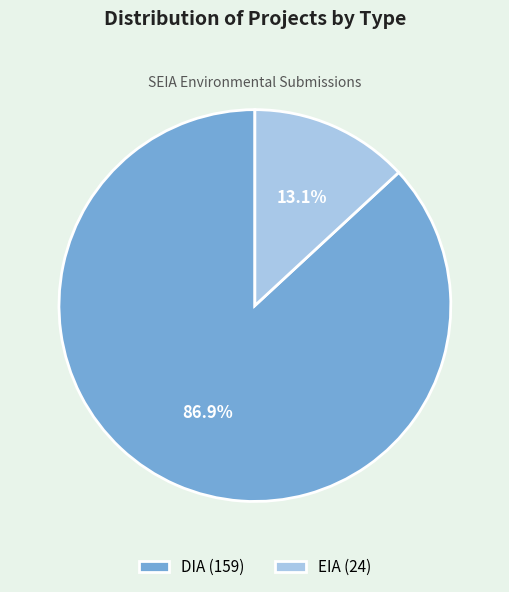

What is the majority slice?

DIA